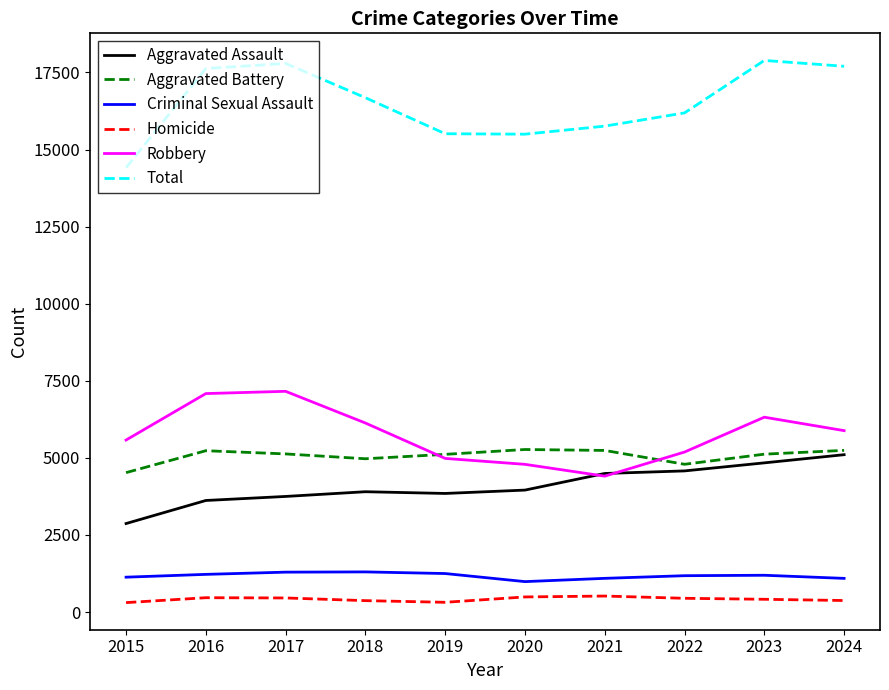

What is the maximum value shown in the chart?

17889